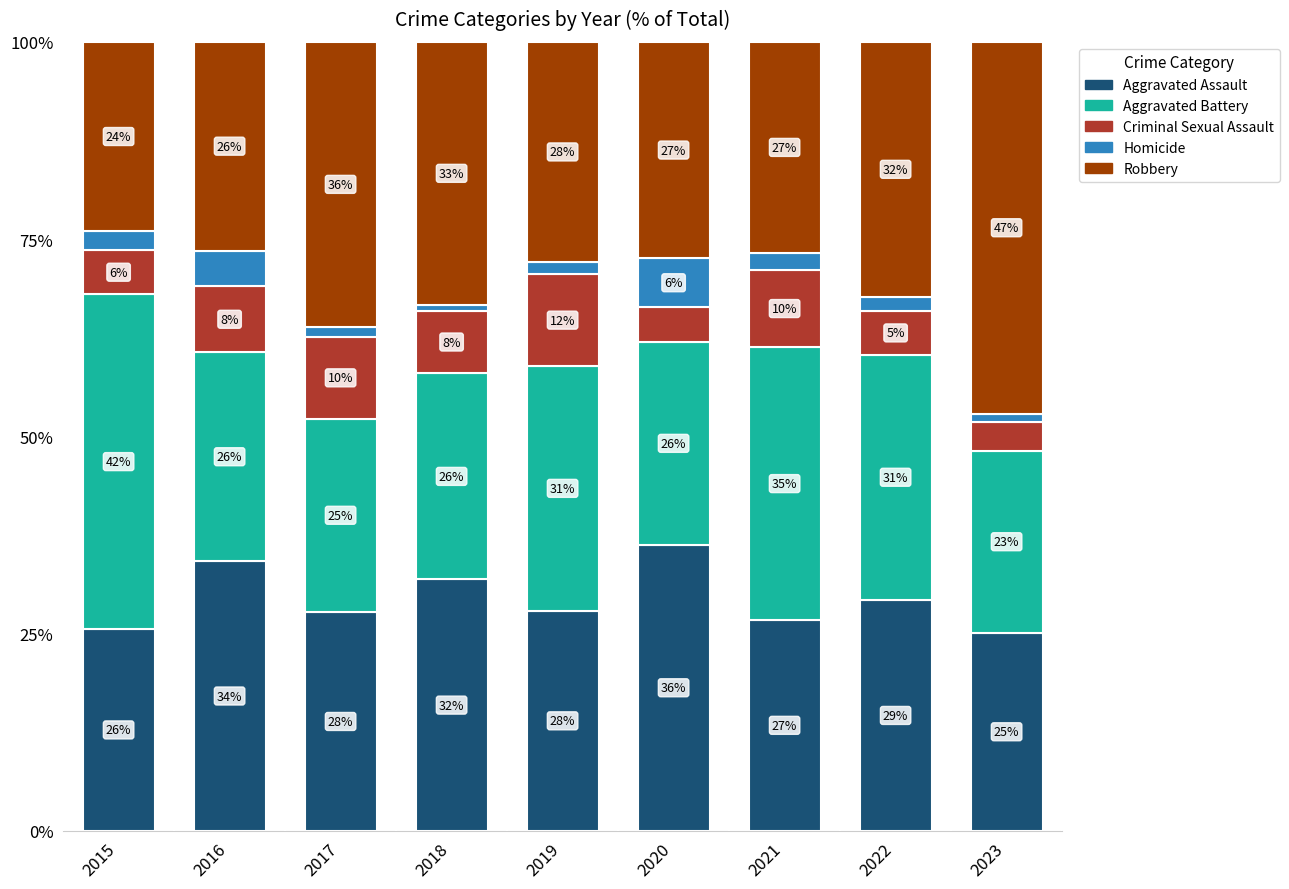

At which label does Aggravated Assault reach its minimum?

2023